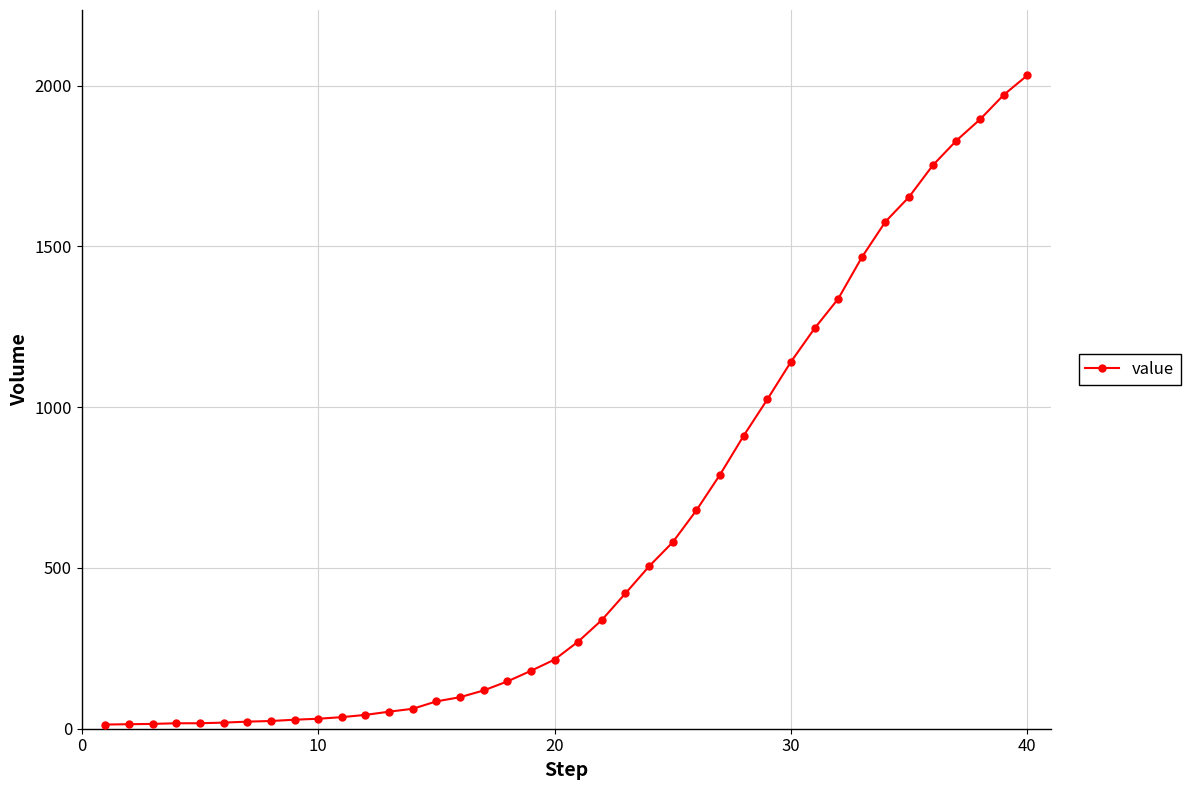

What is the greatest value displayed?

2032